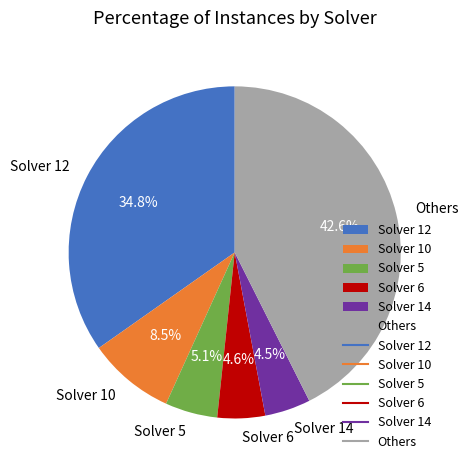

Is there any slice that represents more than half of the pie?

No